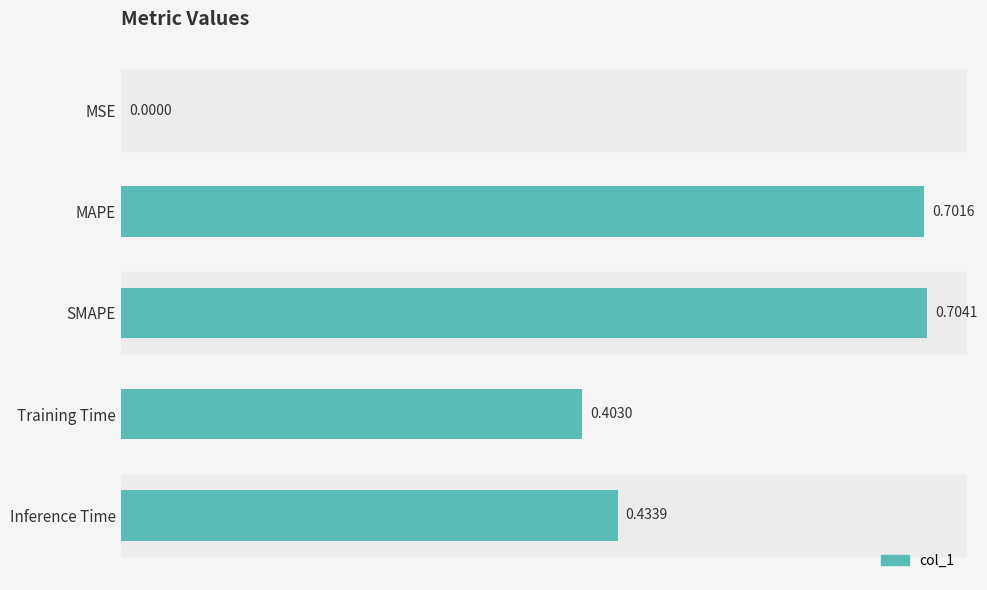

What is the change in value from MSE to SMAPE?

+0.7